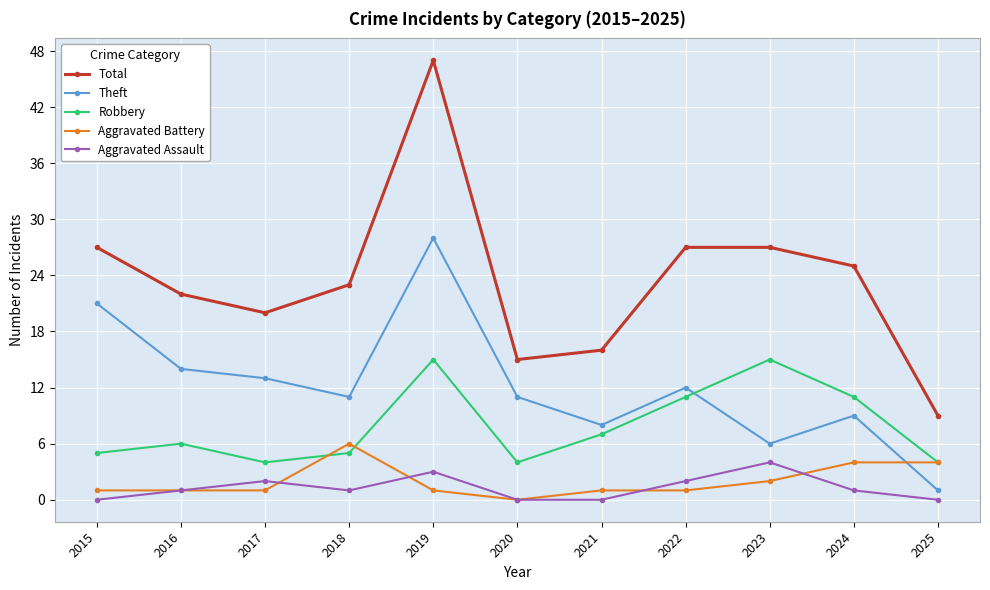

Where is the first local maximum for Aggravated Assault?

2017